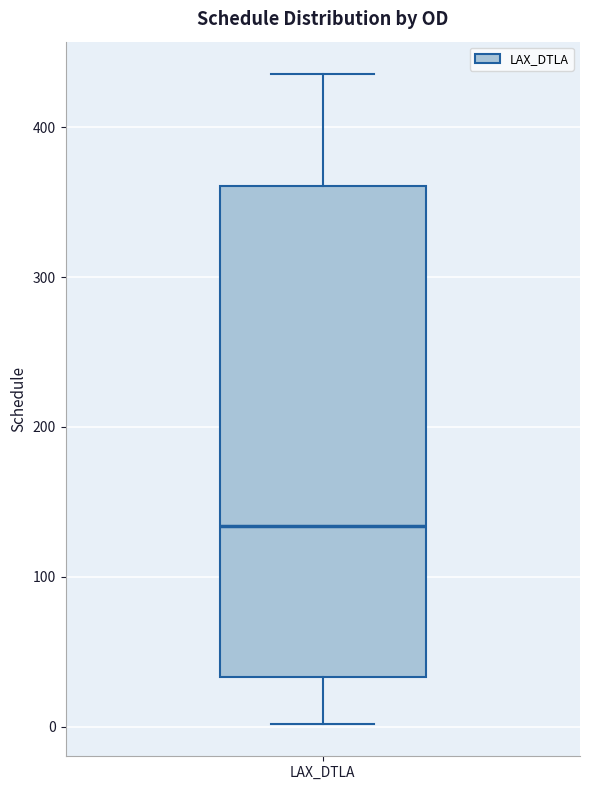

Read this box plot against the y-axis: the position of the median line, the range covered by the box, and the ends of both whiskers. The values are not printed on the chart, so give them approximately, as read against the axis.

median 130, box 30 to 360, whiskers 0 to 440